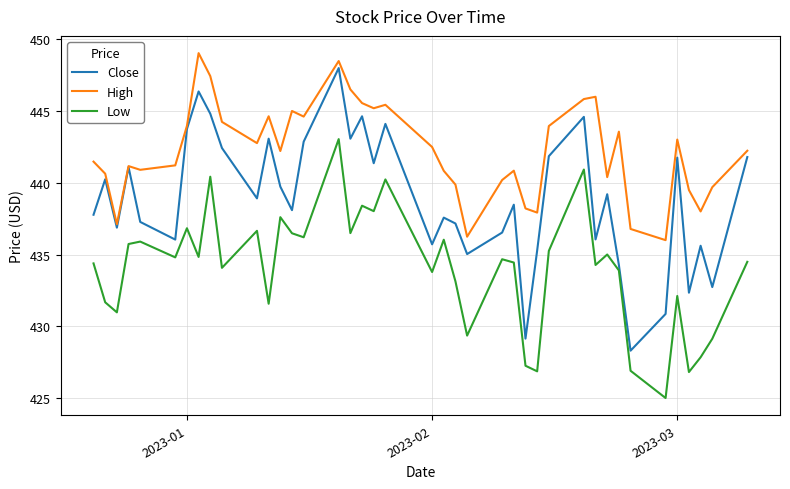

What is the minimum value shown in the chart?

425.0